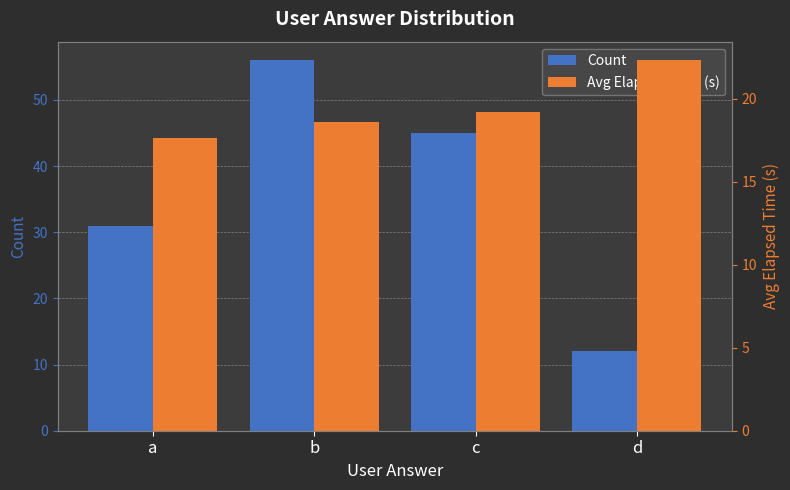

Reading left to right, list all the values displayed in this chart.

Count: 31.0	56.0	45.0	12.0
Avg Elapsed Time (s): 17.6	18.6	19.2	22.3